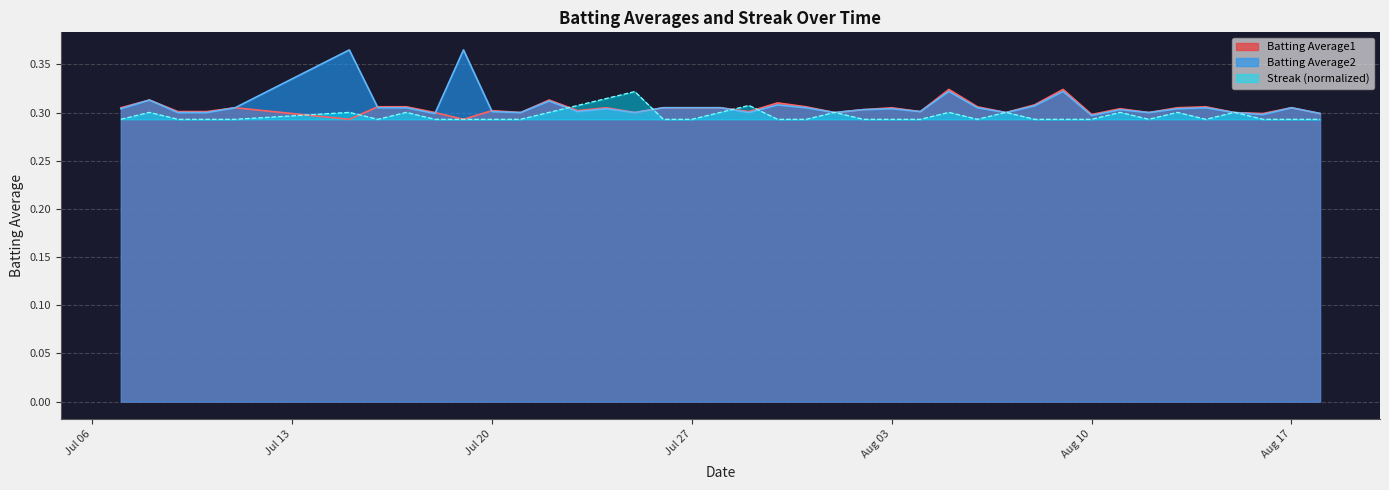

Where do Batting Average2 and Streak first cross each other?

2010-07-22 and 2010-07-23